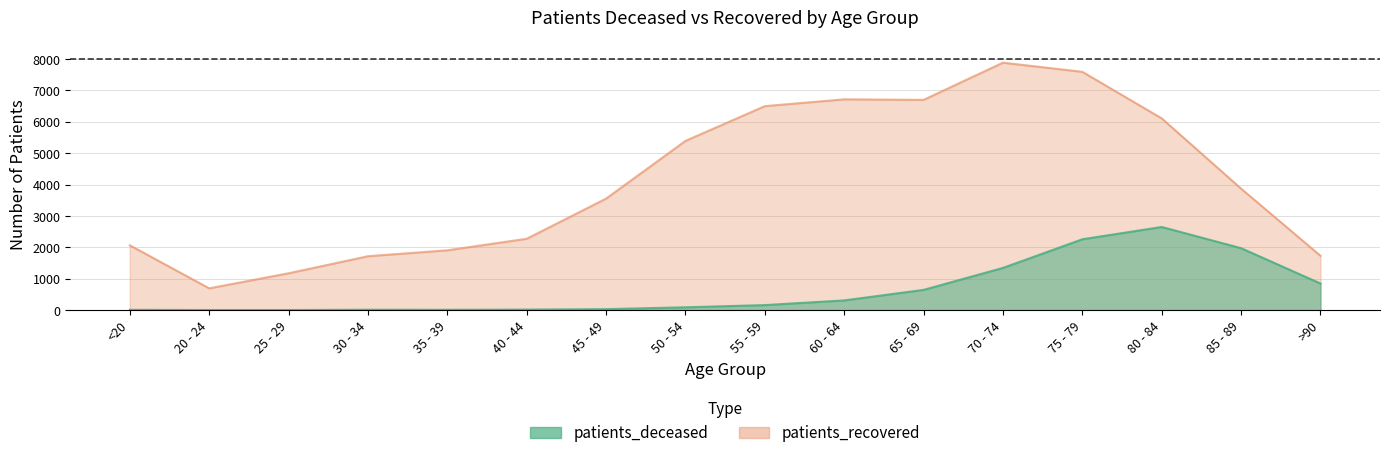

What is the sum of the patients_recovered values at 85 - 89 and 75 - 79?

11462